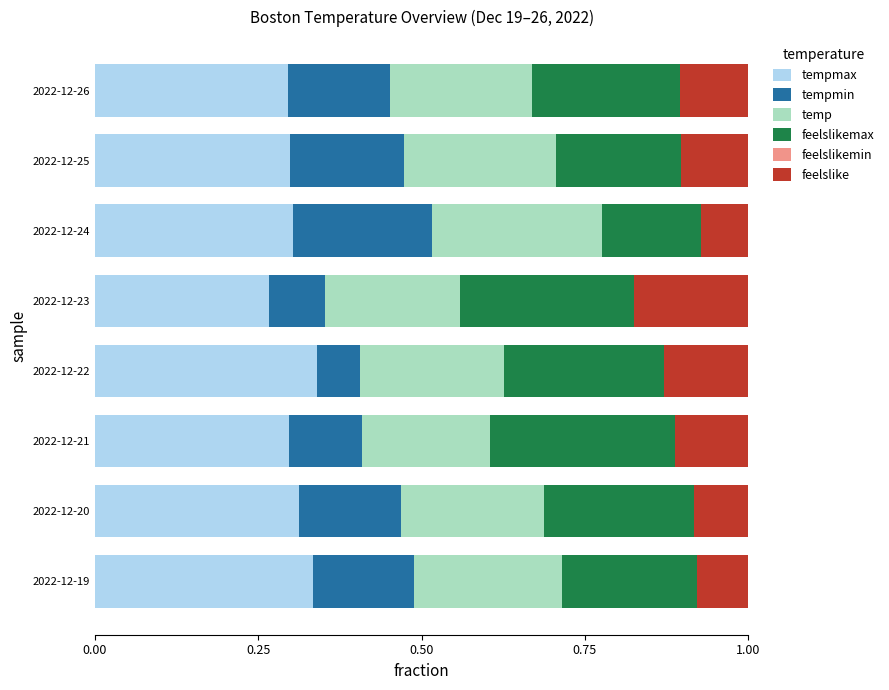

What is the total value across all series at 2022-12-21?

1.0